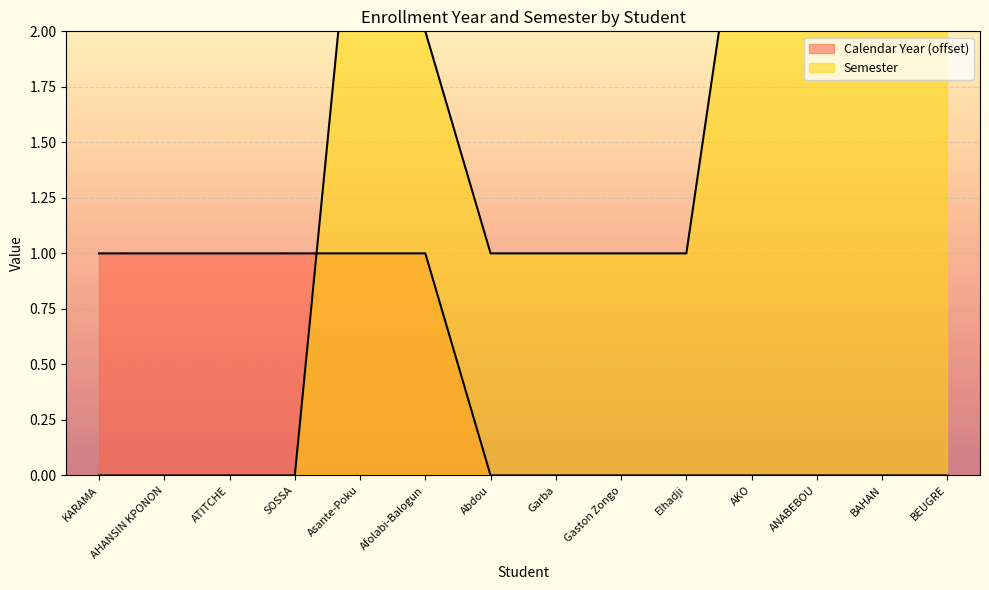

How many lines are shown in the chart?

2